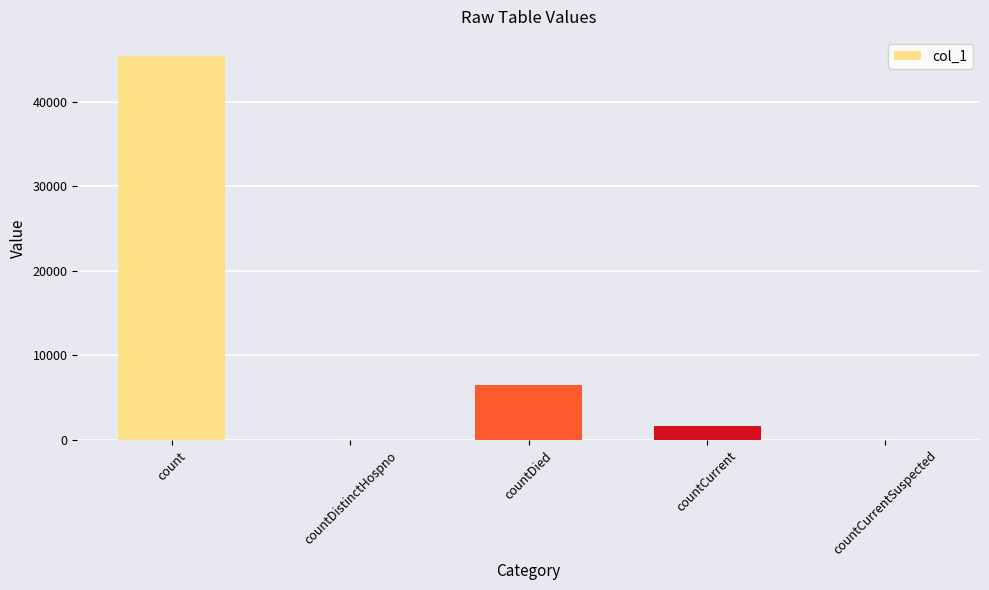

Are the bars horizontal?

No